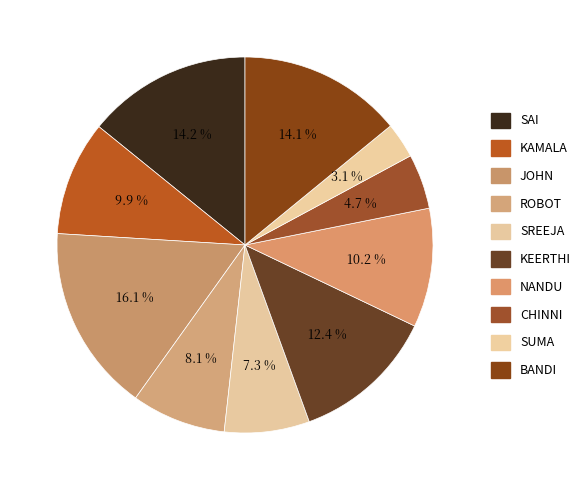

Is NANDU the majority of the pie?

No